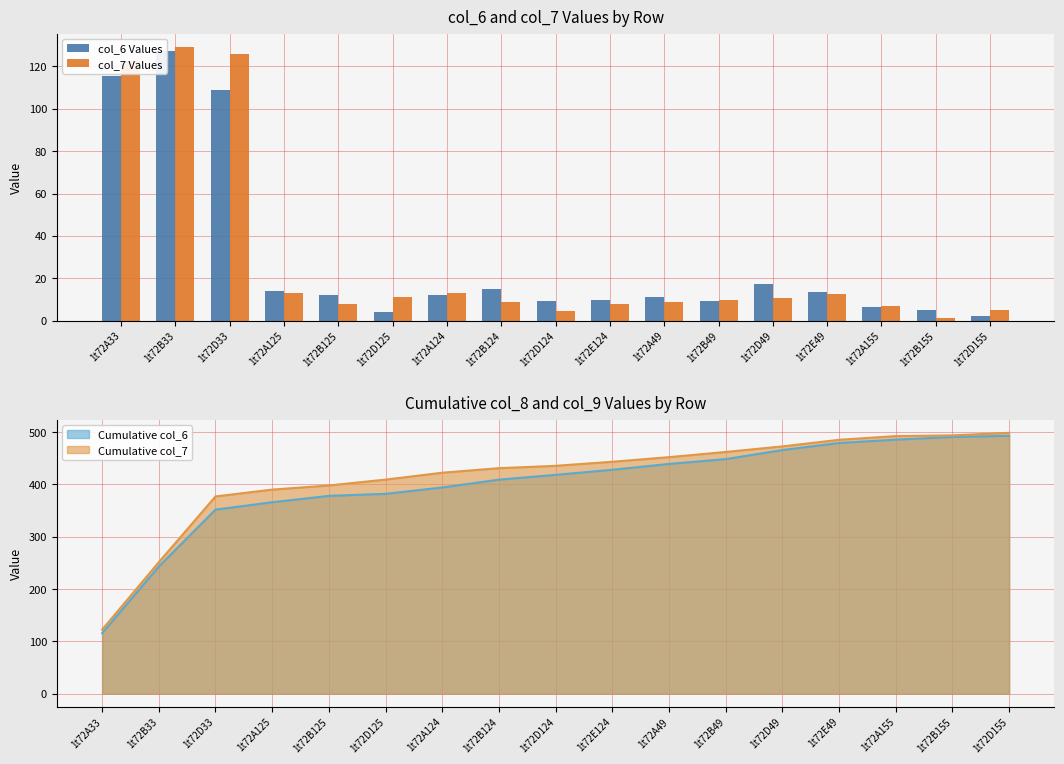

What is the total value across all series at 1t72D49?

28.0